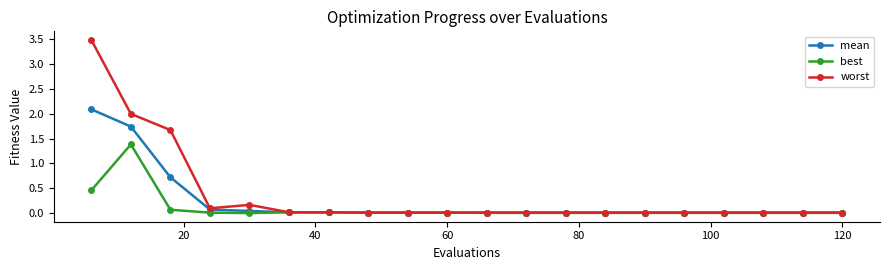

Rank the series by their maximum value, from highest to lowest.

worst, mean, best